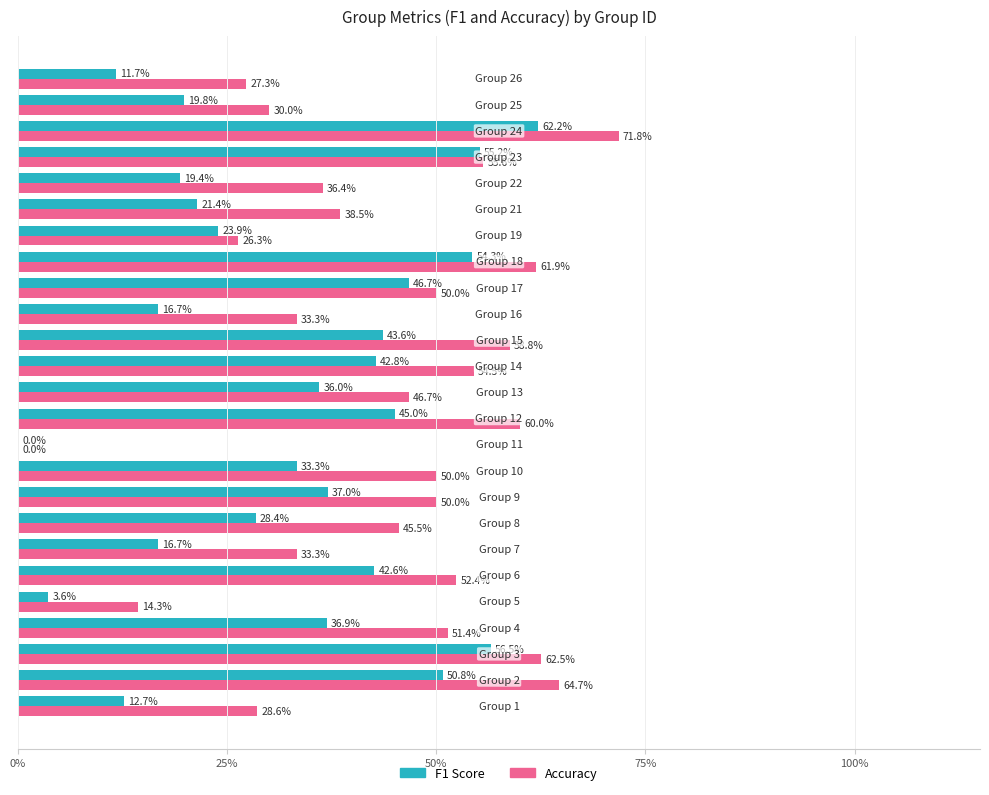

What are all the series names shown in the legend?

F1 Score, Accuracy